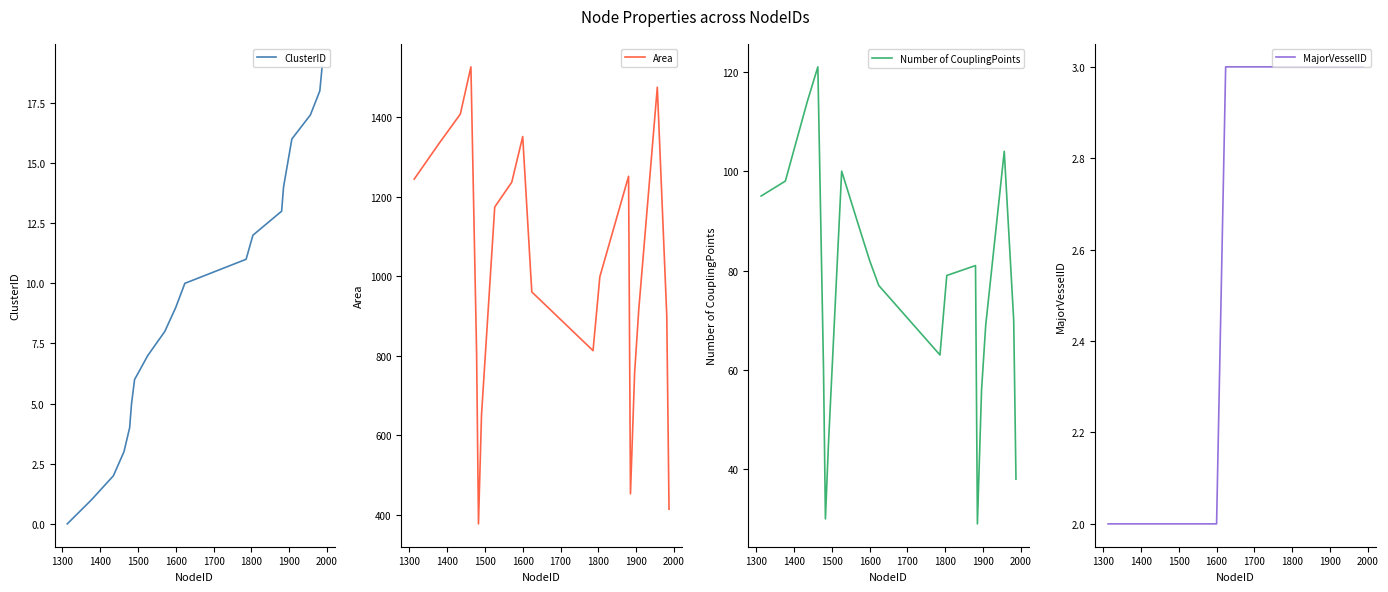

Reading right to left, extract all data points from this chart.

ClusterID: 19.0	18.0	17.0	16.0	15.0	14.0	13.0	12.0	11.0	10.0	9.0	8.0	7.0	6.0	5.0	4.0	3.0	2.0	1.0	0.0
Area: 414.3	901.1	1474.7	916.6	757.4	453.1	1250.9	998.4	812.8	960.4	1350.6	1235.9	1173.7	651.0	377.6	807.7	1525.8	1407.2	1331.0	1243.8
Number of CouplingPoints: 38.0	70.0	104.0	69.0	56.0	29.0	81.0	79.0	63.0	77.0	82.0	89.0	100.0	45.0	30.0	60.0	121.0	114.0	98.0	95.0
MajorVesselID: 3.0	3.0	3.0	3.0	3.0	3.0	3.0	3.0	3.0	3.0	2.0	2.0	2.0	2.0	2.0	2.0	2.0	2.0	2.0	2.0